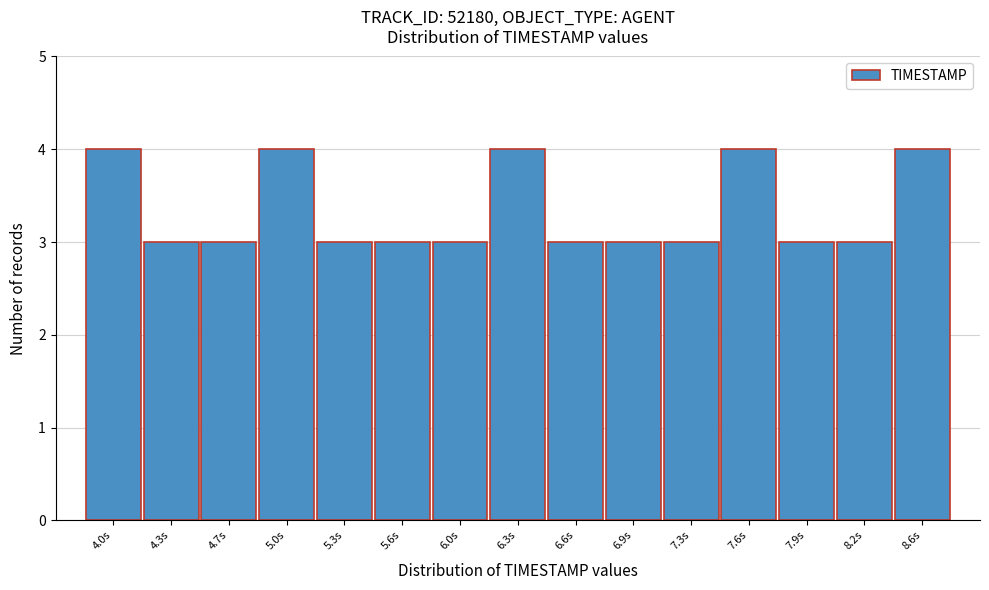

Reading left to right, what are all the values shown in this chart?

4.0s=4	4.3s=3	4.7s=3	5.0s=4	5.3s=3	5.6s=3	6.0s=3	6.3s=4	6.6s=3	6.9s=3	7.3s=3	7.6s=4	7.9s=3	8.2s=3	8.6s=4